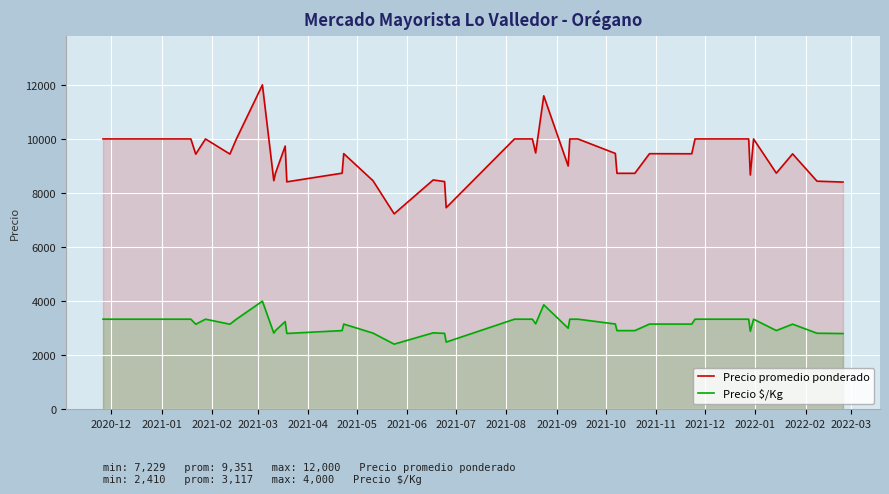

True or false: Precio promedio ponderado and Precio $/Kg cross at least once.

False